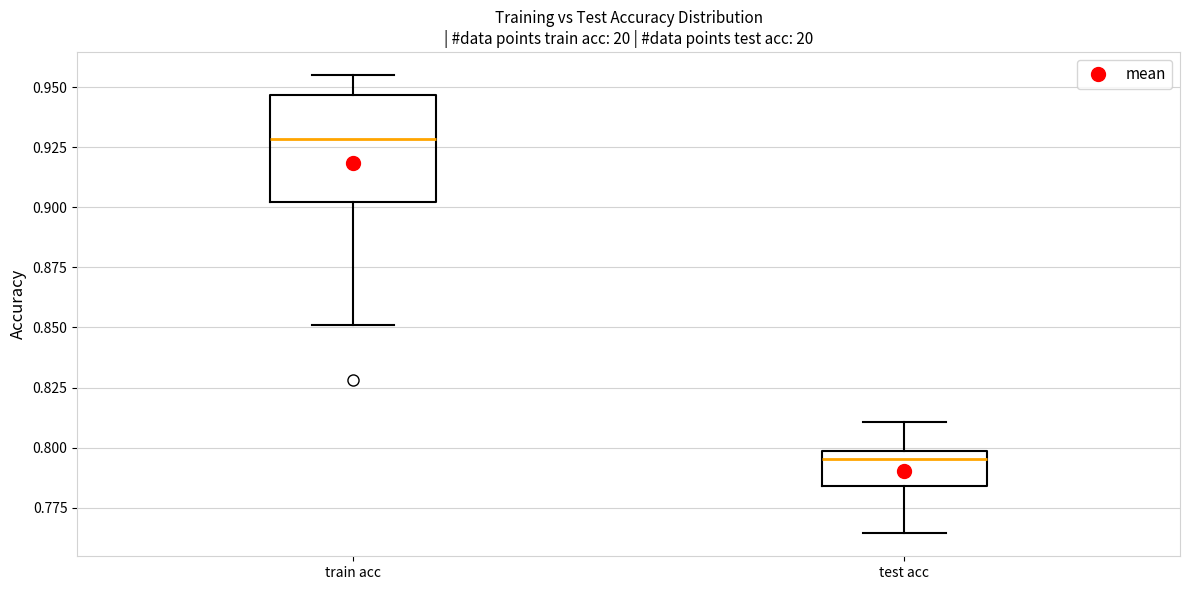

Which box's median line is the highest?

train acc